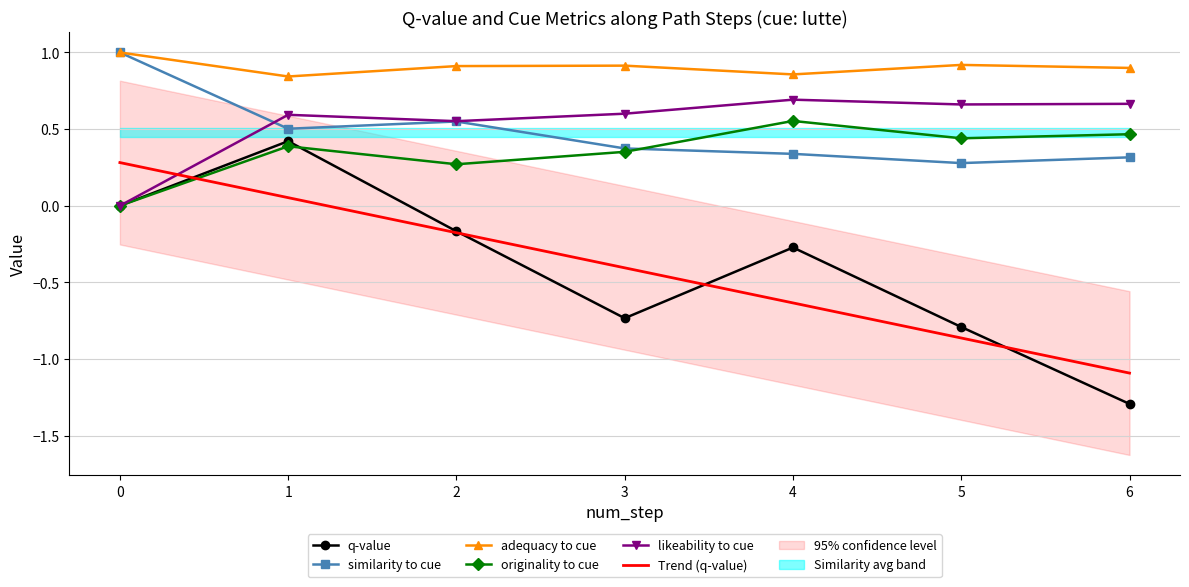

In likeability_to_cue, how many points are lower than both neighbors (excluding endpoints)?

2